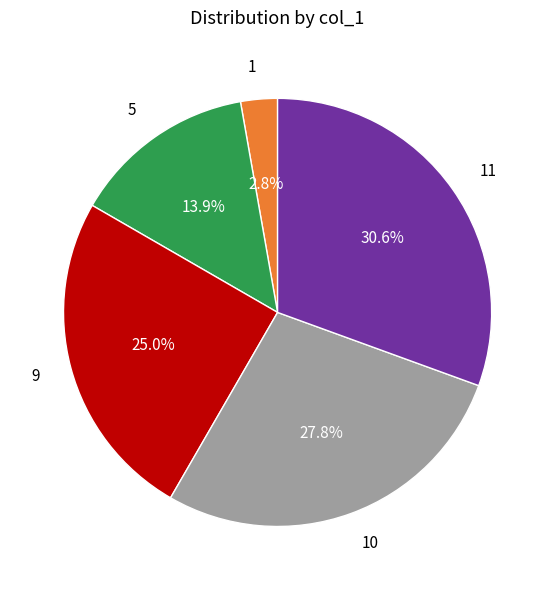

To the nearest percent, what is the difference between the largest and smallest slice percentages?

28%